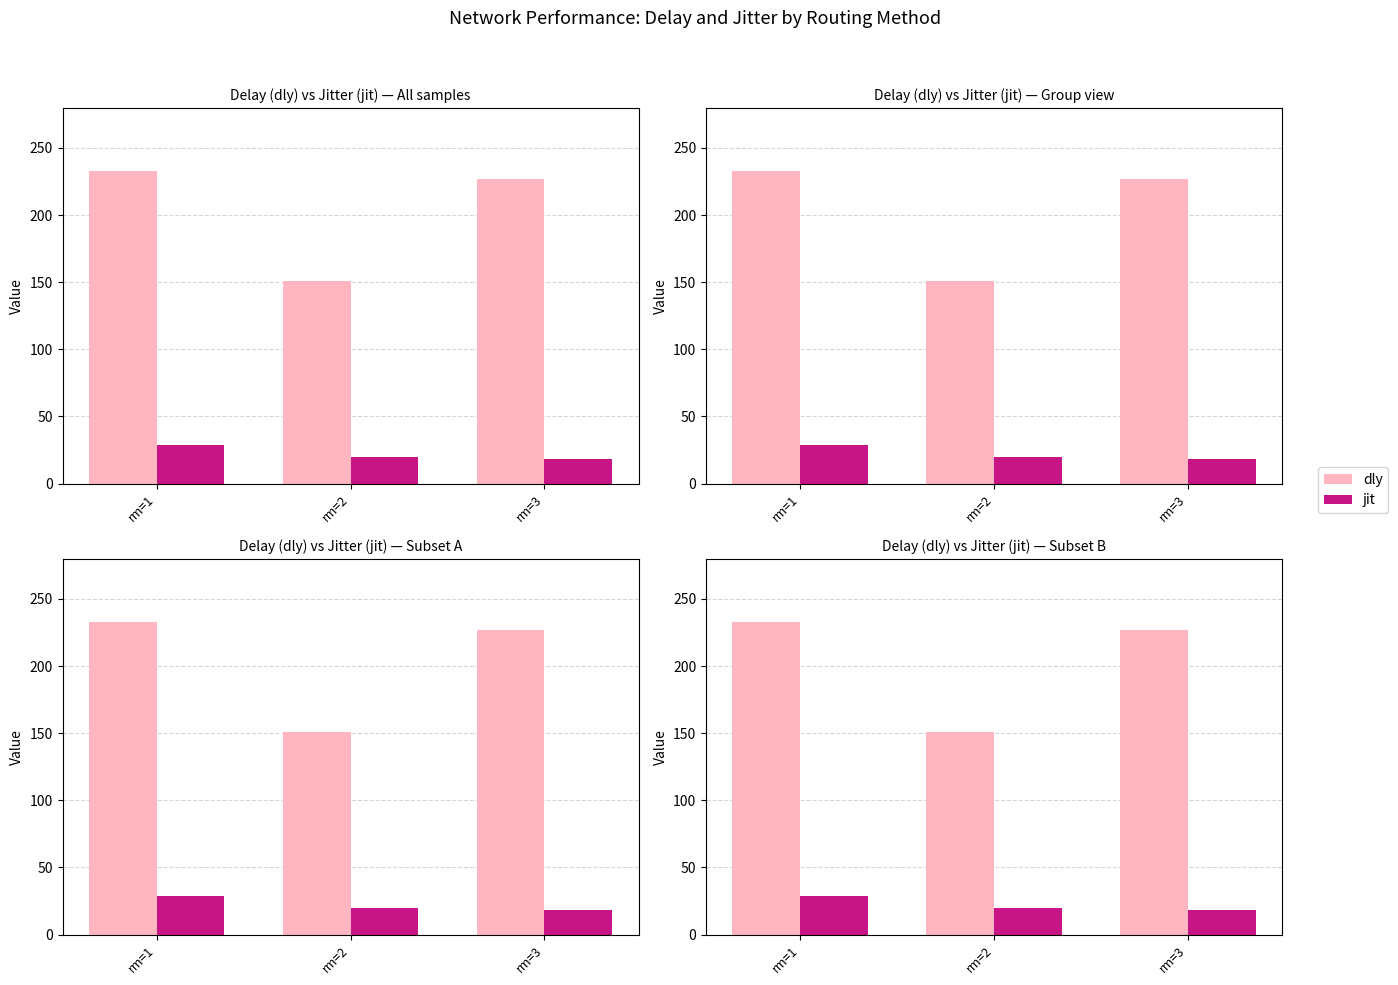

How many data points in jit are above 20?

2